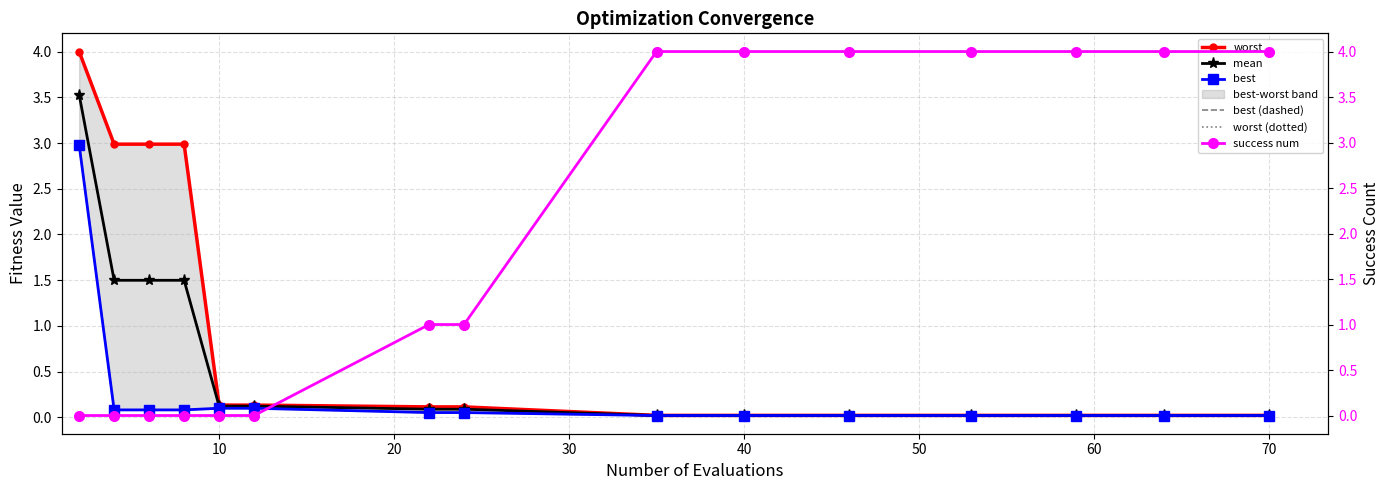

What is the maximum value for mean?

3.5